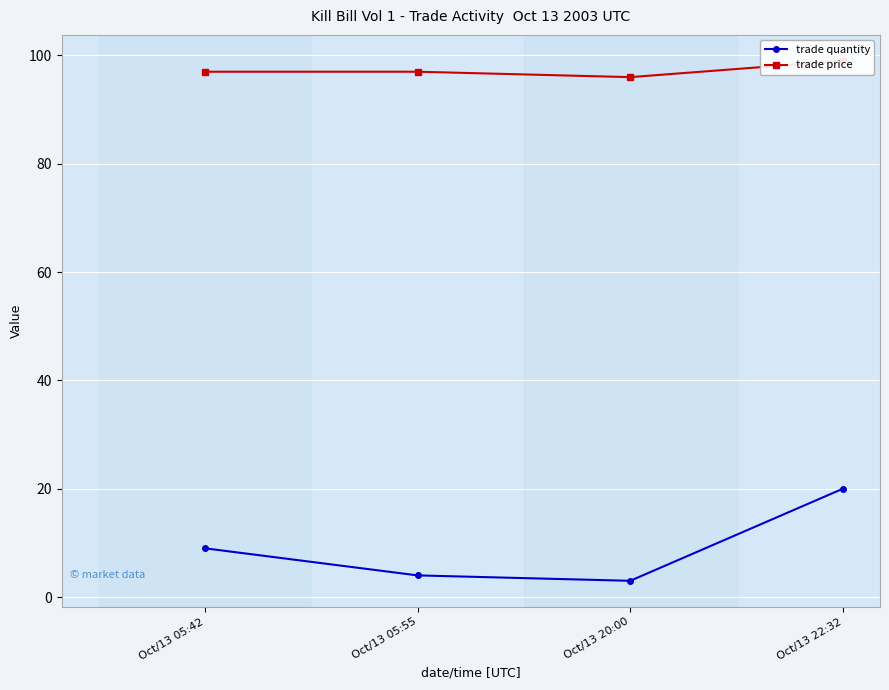

Where is the first local minimum for trade quantity?

Oct/13 20:00